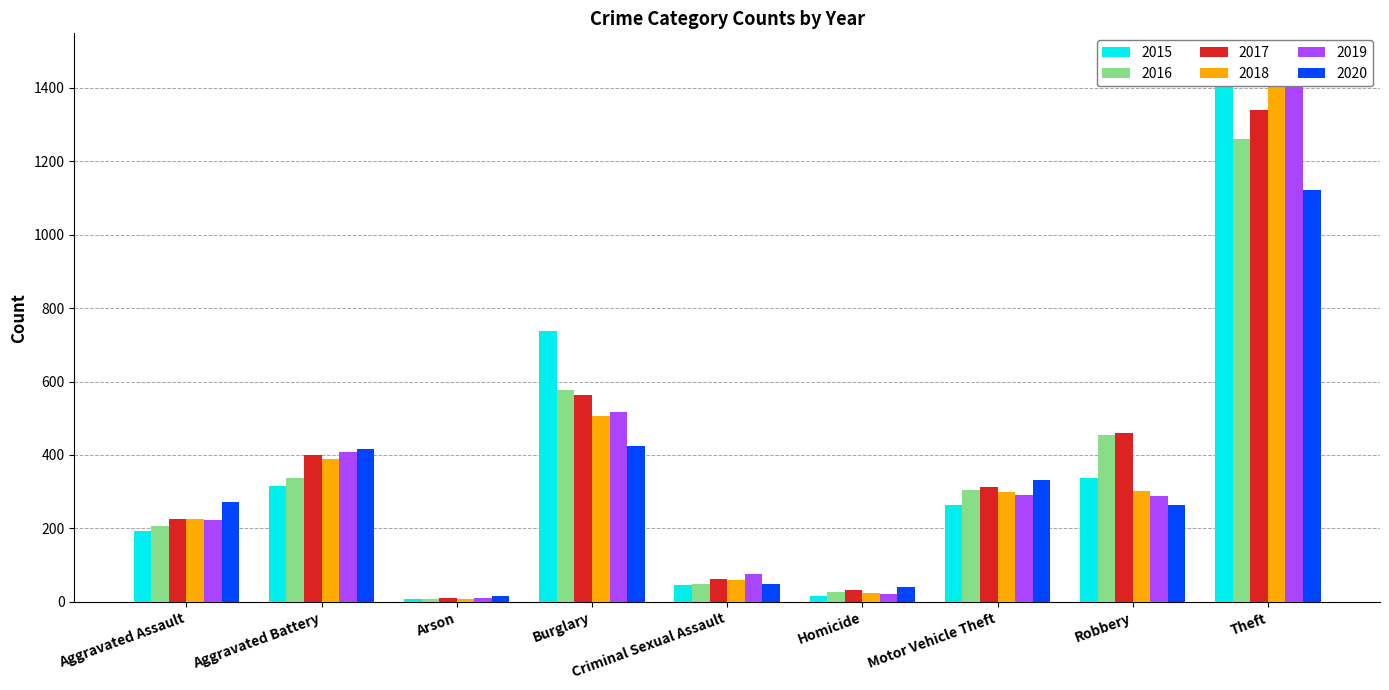

At how many categories does at least one series exceed 337?

4